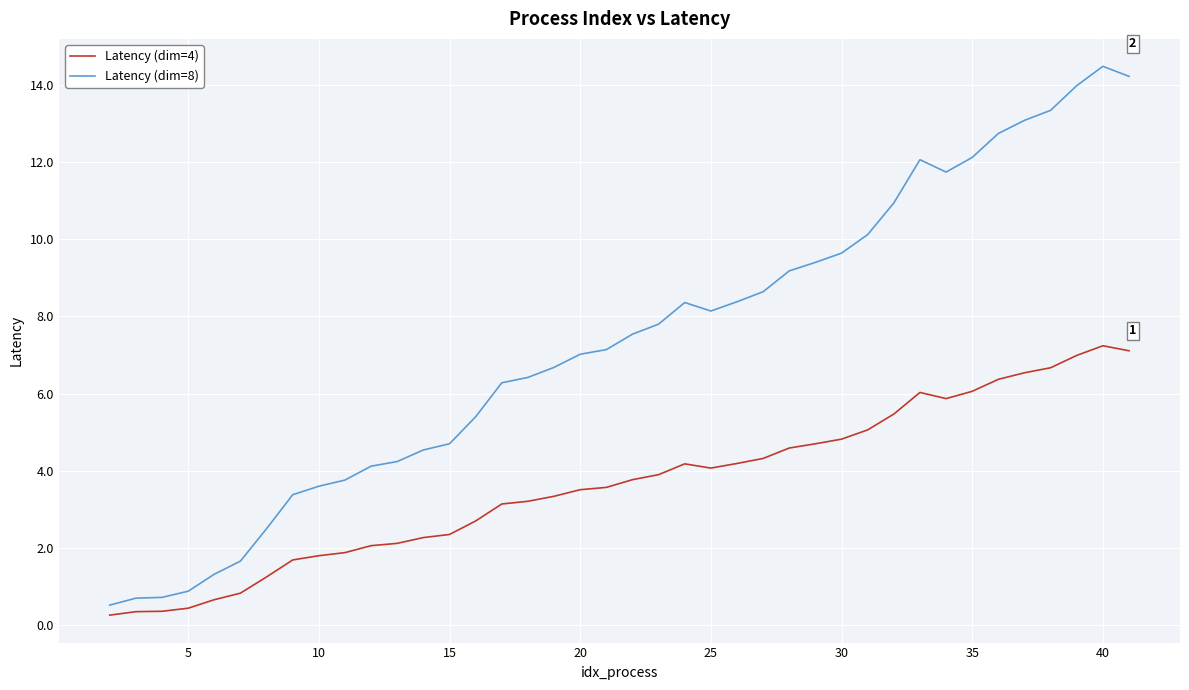

What is the minimum value for Latency (dim=8)?

0.5